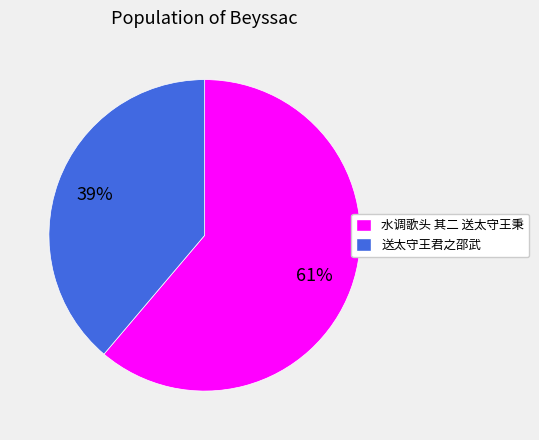

How many segments does this pie chart have?

2